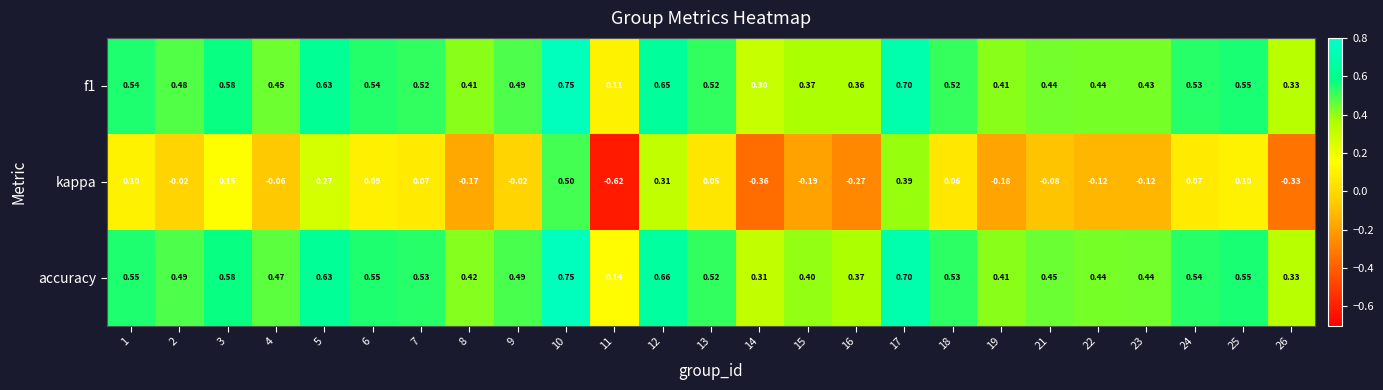

Between 9 and 12, which series saw the biggest shift?

kappa